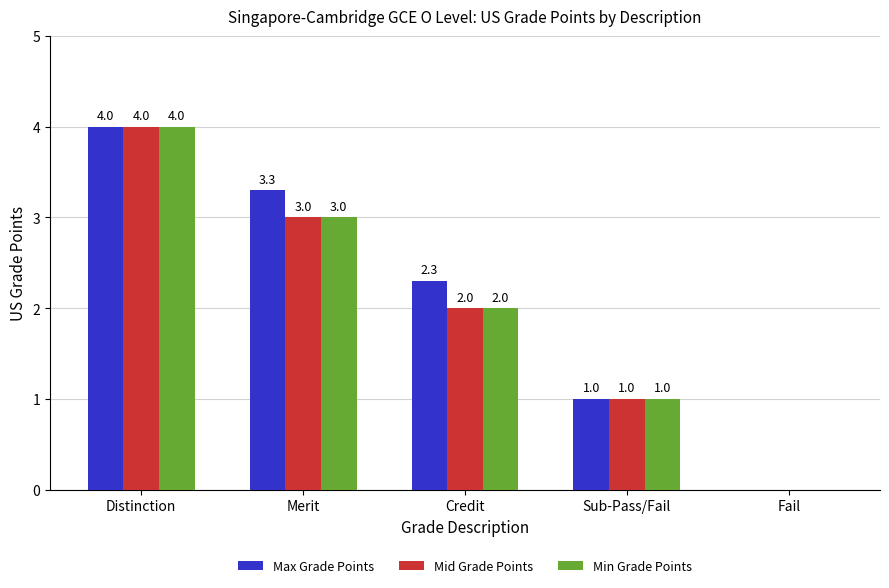

What is the sum of all Min Grade Points values?

10.0